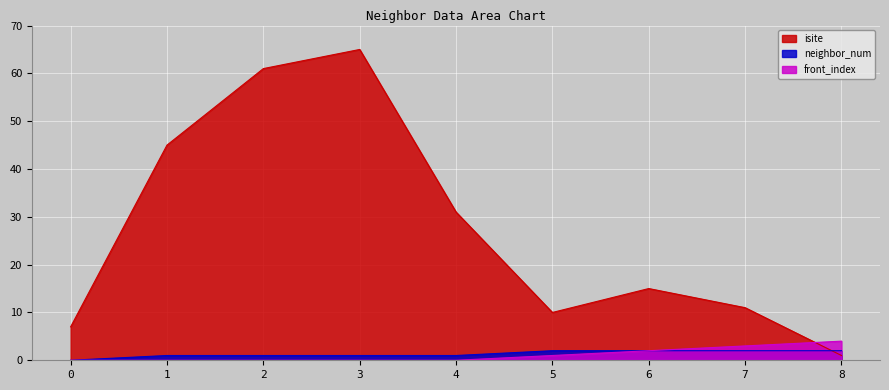

The value of isite at 5 is 10. True or false?

True